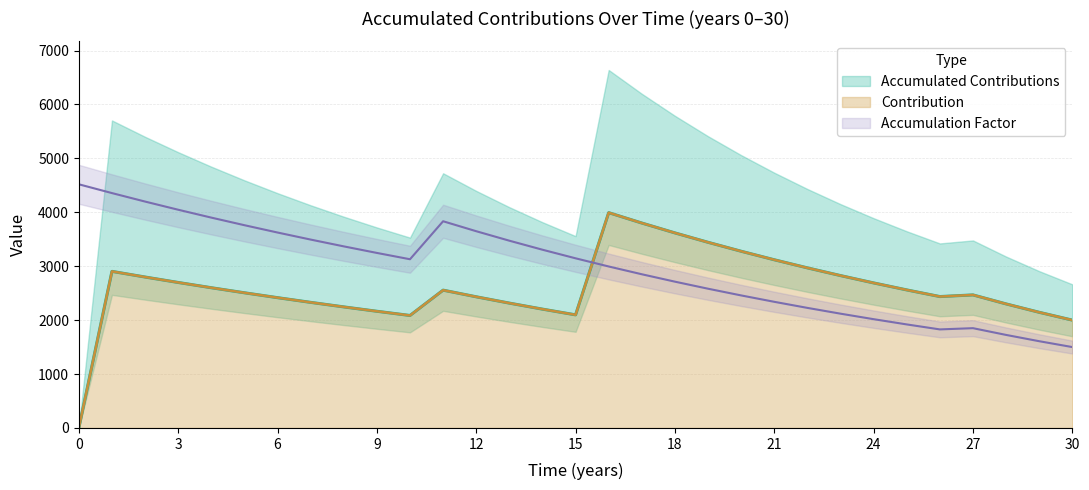

What is the difference between the accumulation_factor values at 30 and 22?

726.8